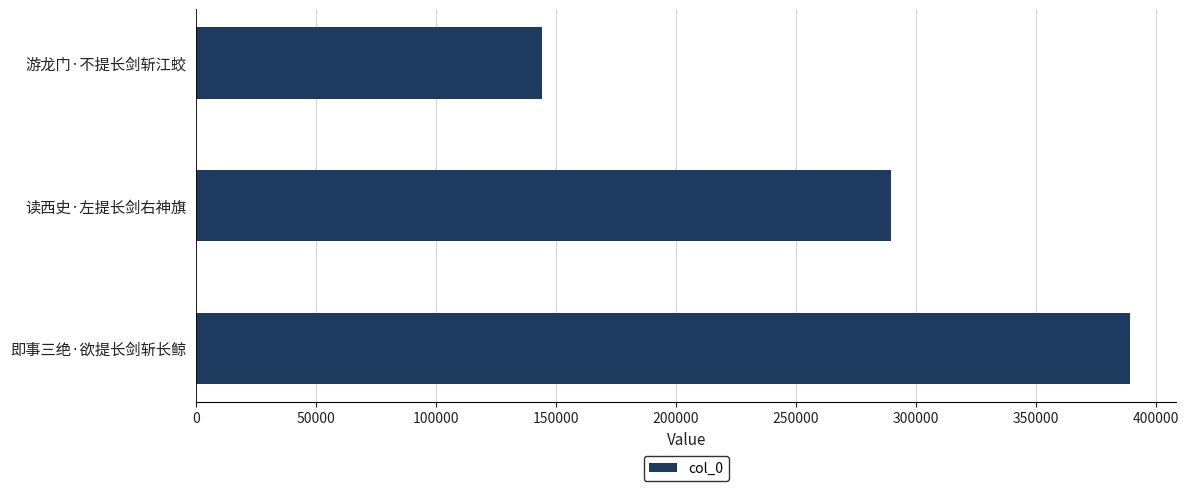

Does the chart contain stacked bars?

No